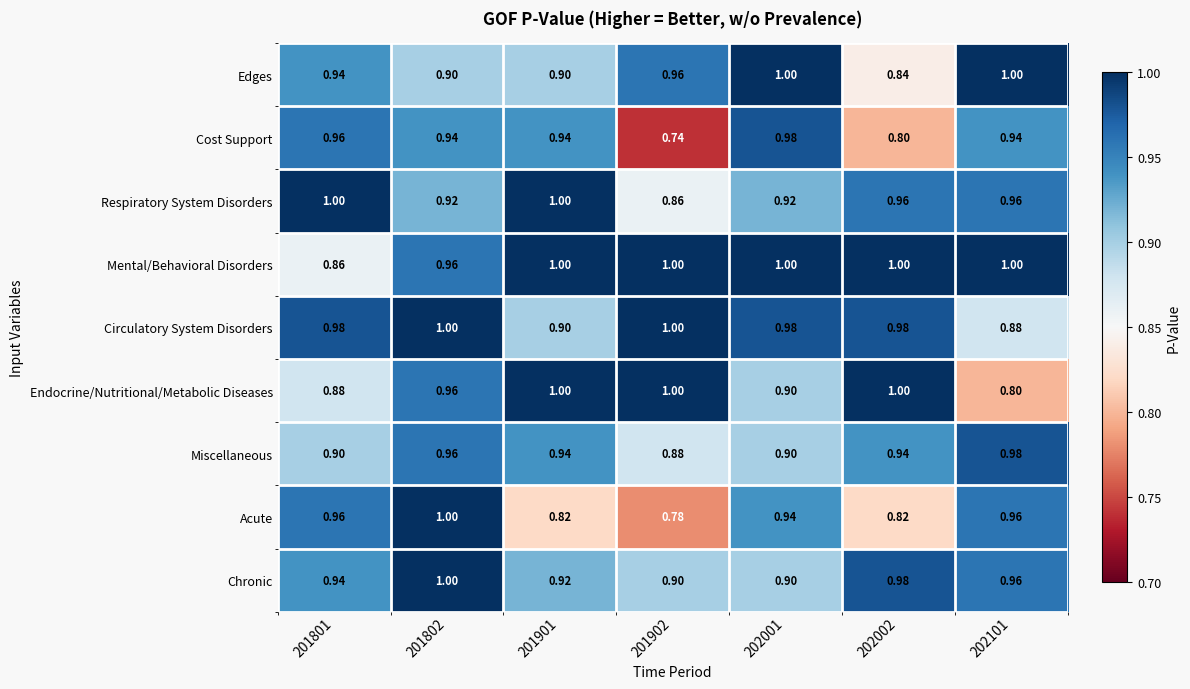

Which series has the widest spread of values?

Cost Support